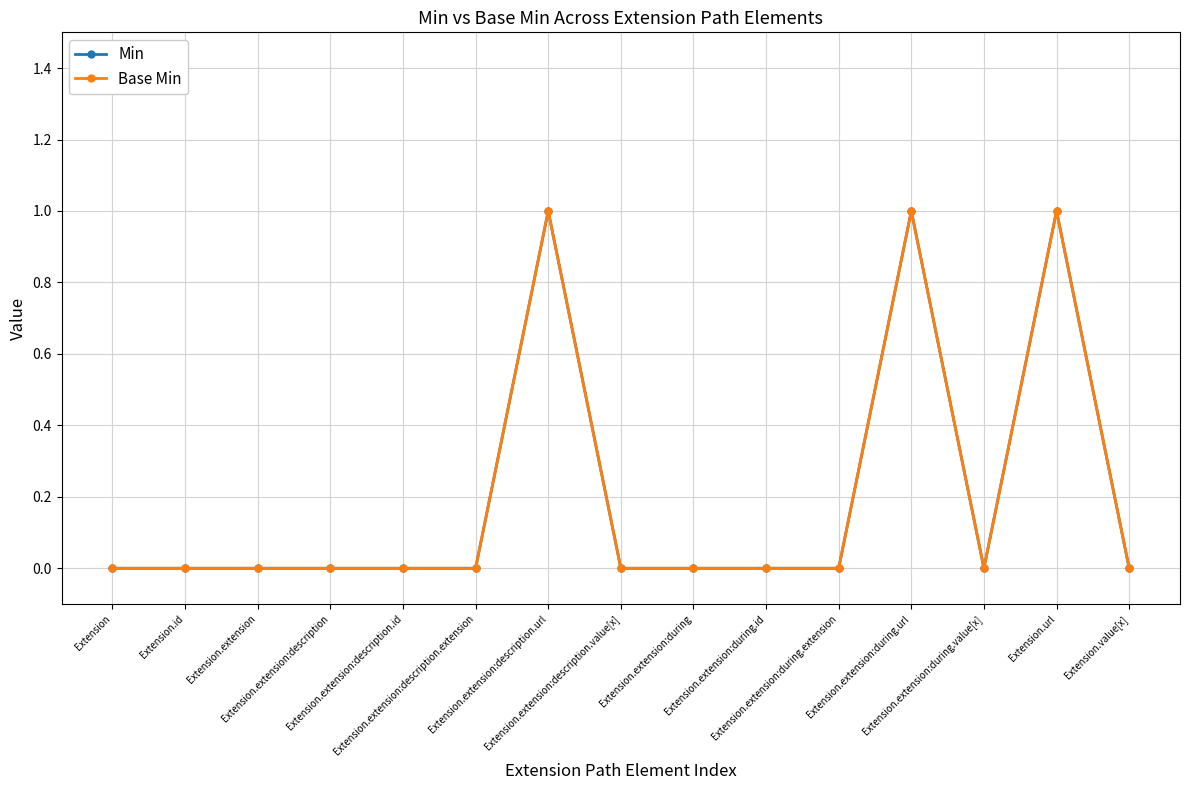

Is this an area chart (filled region under the line)?

No